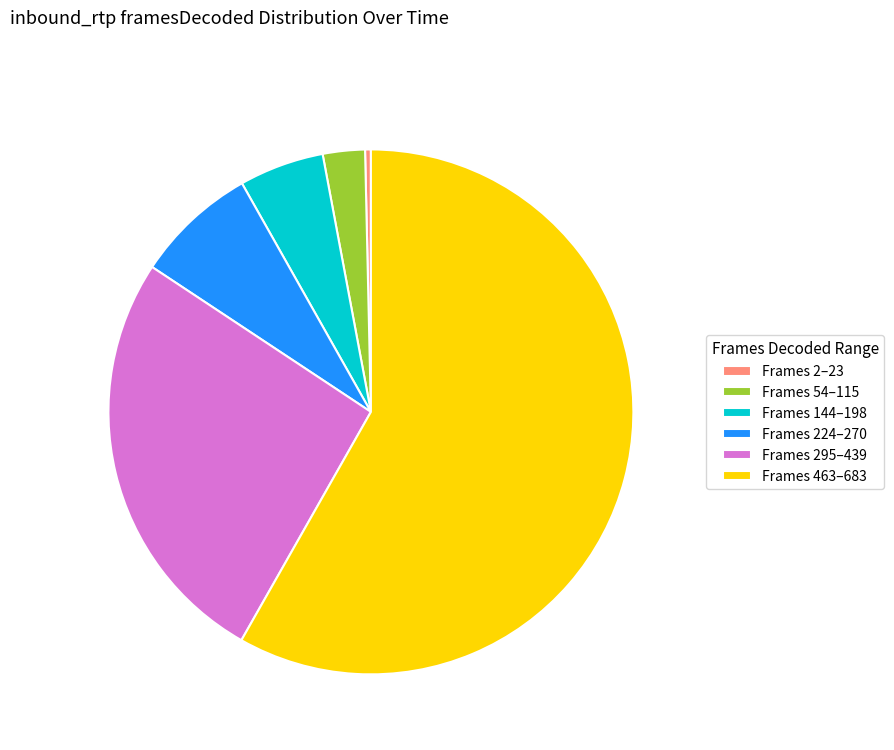

What is the smallest slice in the pie chart?

Frames 2–23